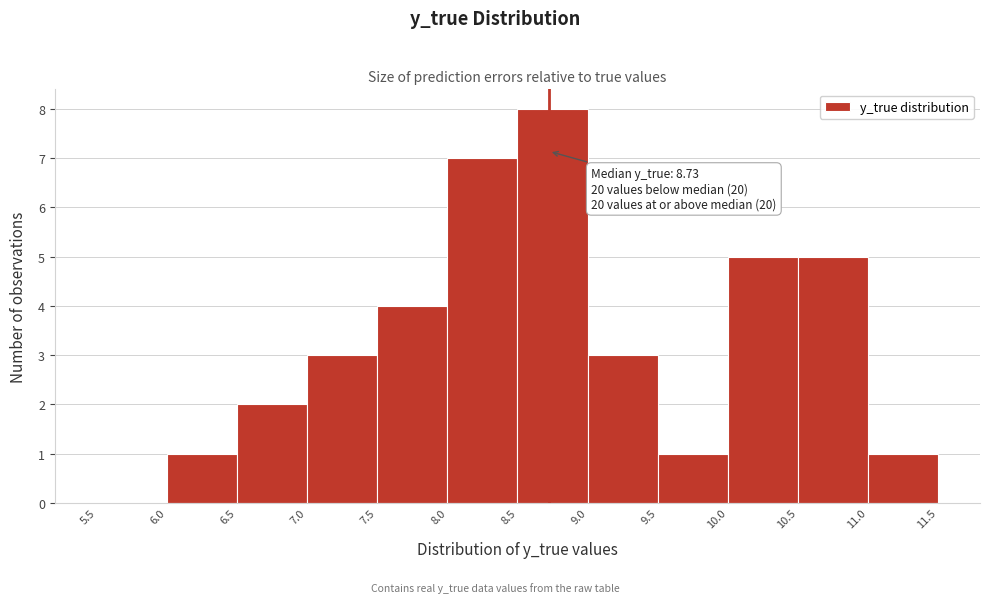

Over which range of the x-axis is the bar tallest?

8.5 to 9.0